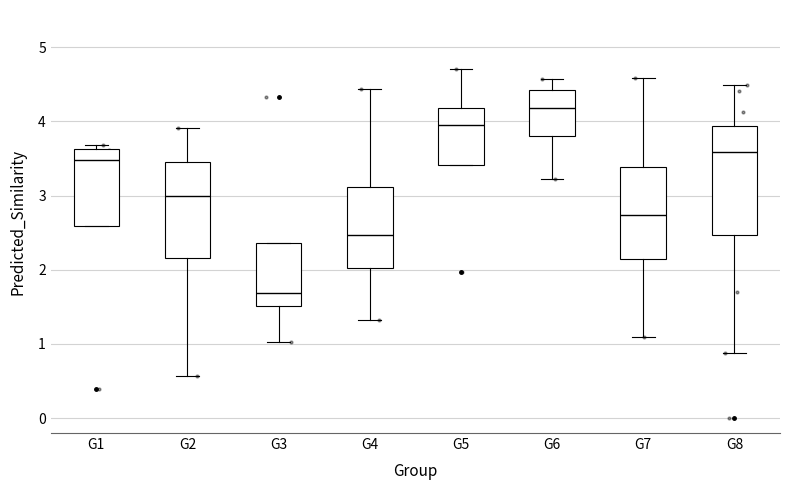

Reading left to right, transcribe this box plot: for each box, give where its median line is, the range the box spans, and where its two whiskers end, as read against the y-axis. The values are not printed on the chart, so give them approximately, as read against the axis.

G1: median 3.5, box 2.6 to 3.6, whiskers 2.6 to 3.7
G2: median 3.0, box 2.2 to 3.5, whiskers 0.6 to 3.9
G3: median 1.7, box 1.5 to 2.4, whiskers 1.0 to 2.4
G4: median 2.5, box 2.0 to 3.1, whiskers 1.3 to 4.4
G5: median 4.0, box 3.4 to 4.2, whiskers 3.4 to 4.7
G6: median 4.2, box 3.8 to 4.4, whiskers 3.2 to 4.6
G7: median 2.7, box 2.1 to 3.4, whiskers 1.1 to 4.6
G8: median 3.6, box 2.5 to 3.9, whiskers 0.9 to 4.5